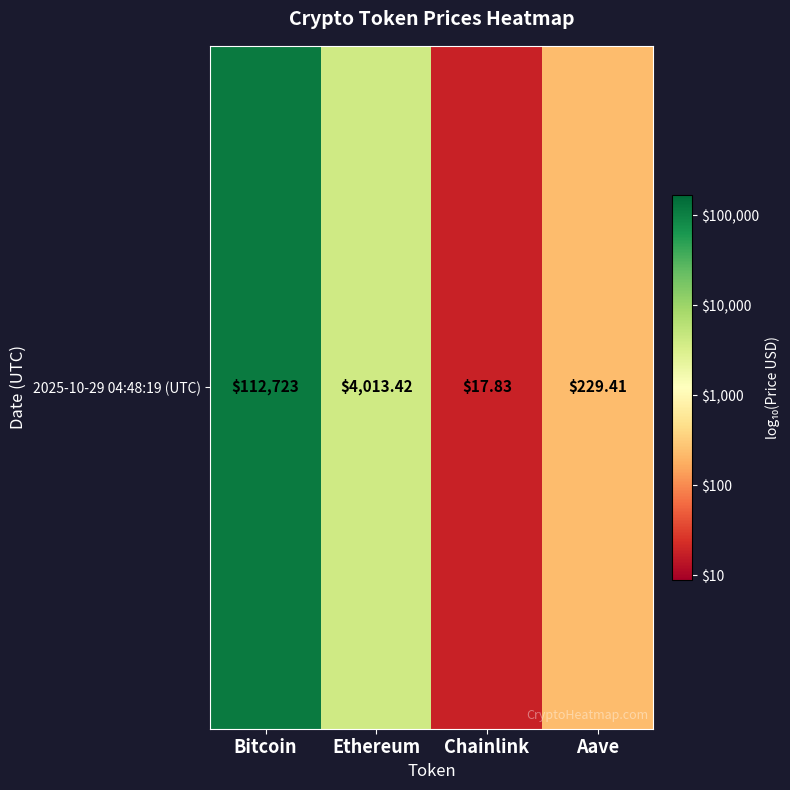

At which label does the data first exceed 3?

Bitcoin